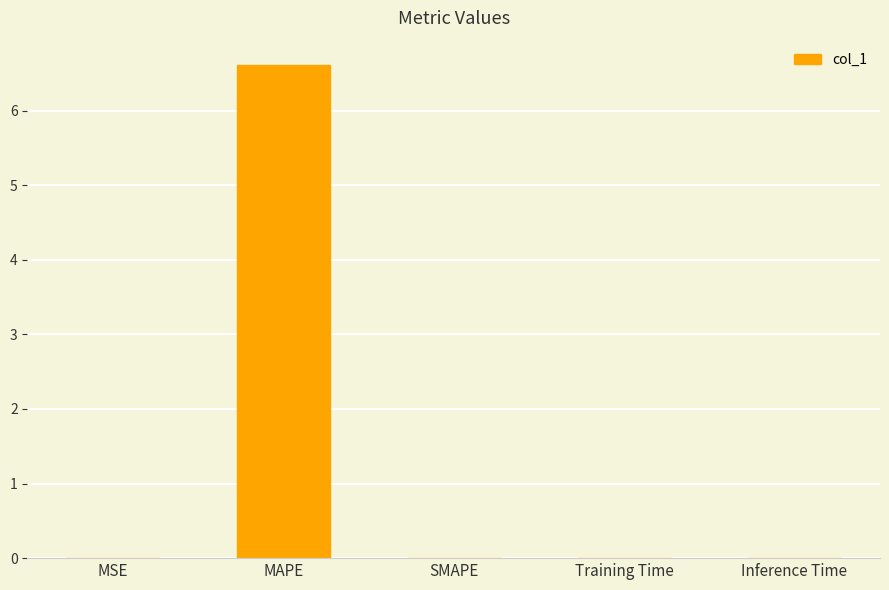

The value at MAPE is 9.6. True or false?

False